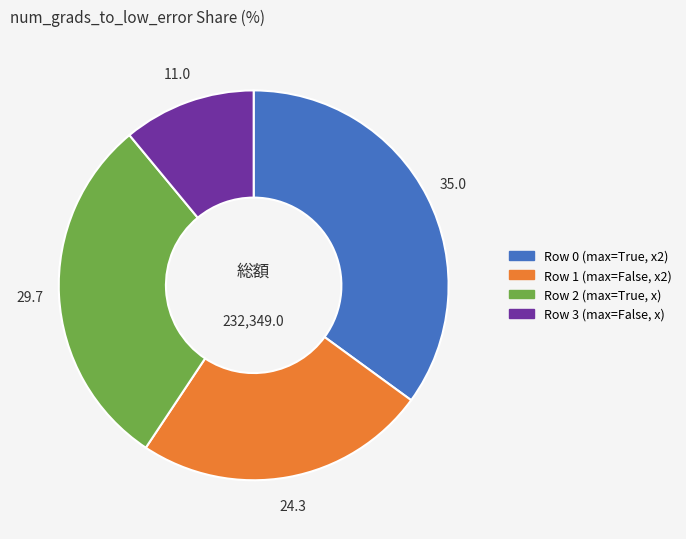

True or false: Row 0 (max=True, x2) accounts for 26% of the total.

False